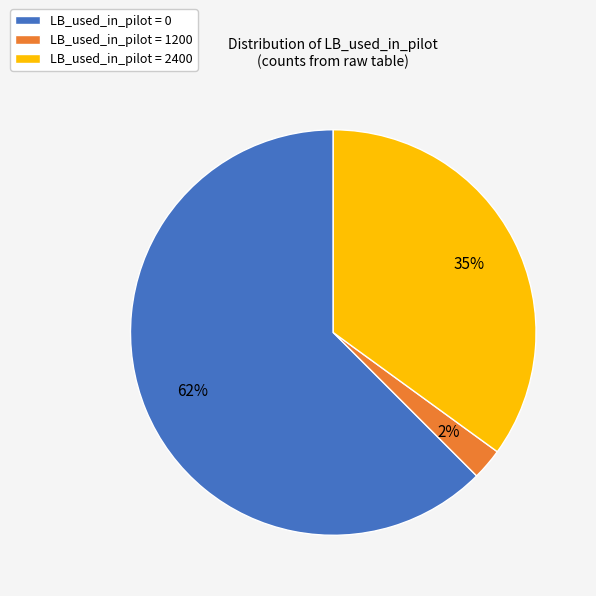

Rank the categories by value from lowest to highest.

LB_used_in_pilot = 1200, LB_used_in_pilot = 2400, LB_used_in_pilot = 0